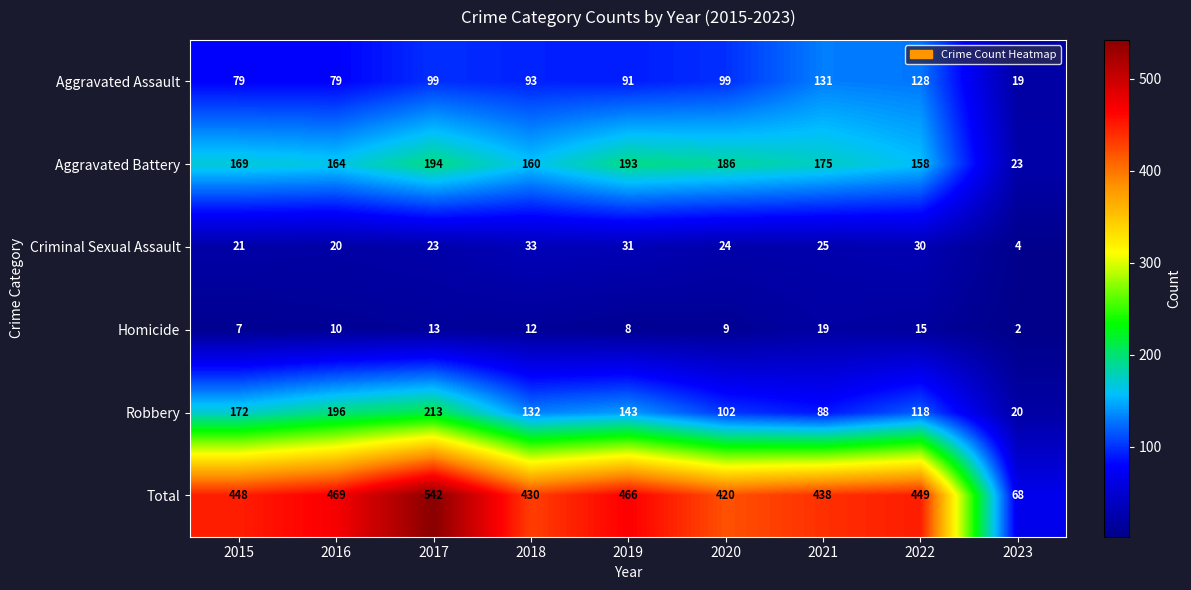

Read the Robbery value at 2019.

143